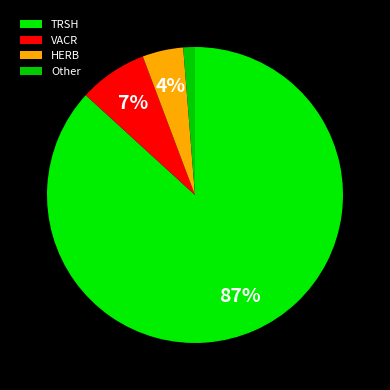

What is the largest slice in the pie chart?

TRSH